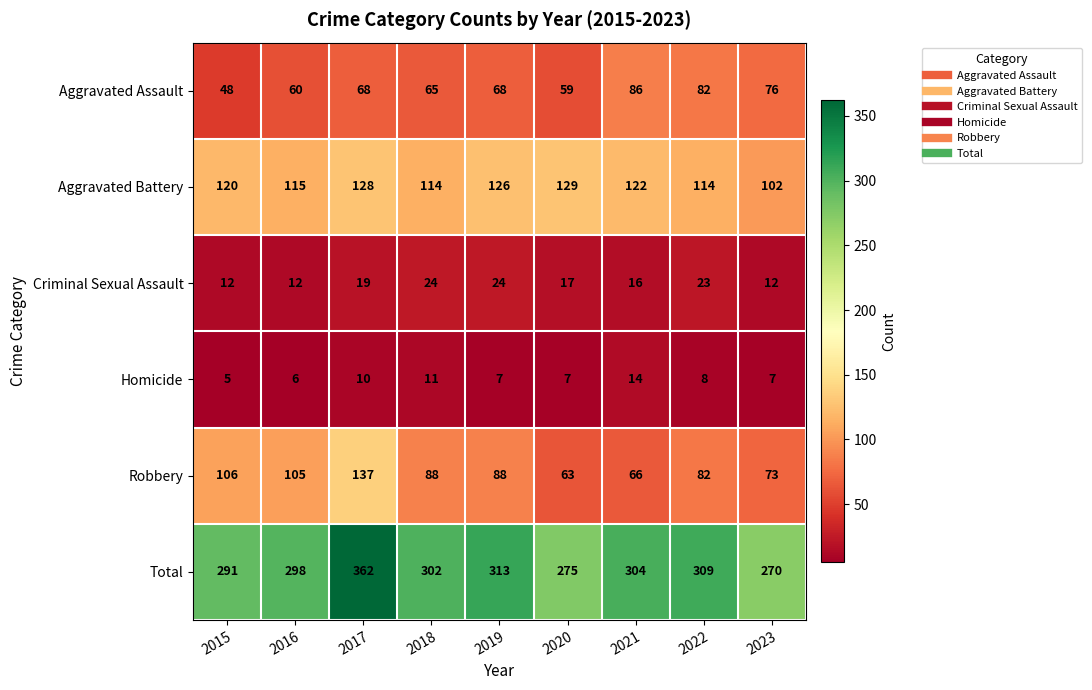

At how many categories does at least one series exceed 21?

9